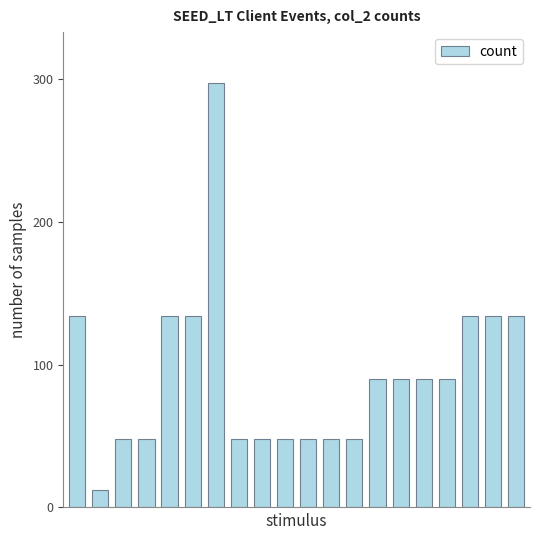

What is the value of the 5th bar from the left?

134